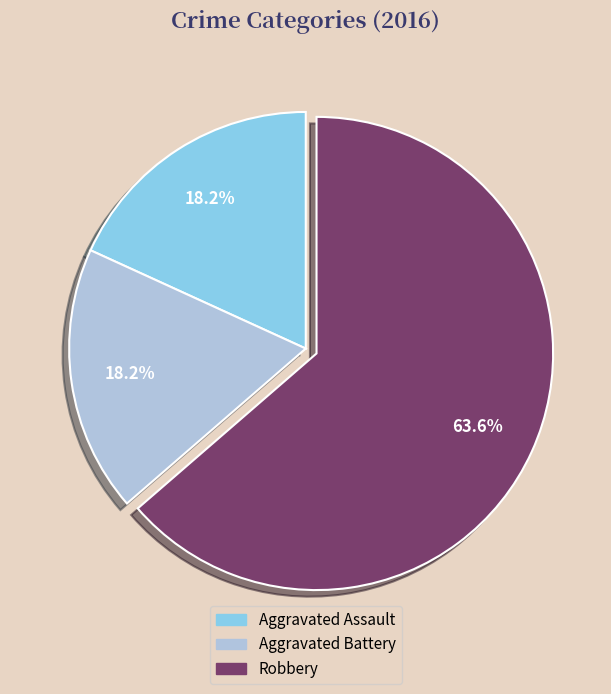

Which slice is the largest?

Robbery